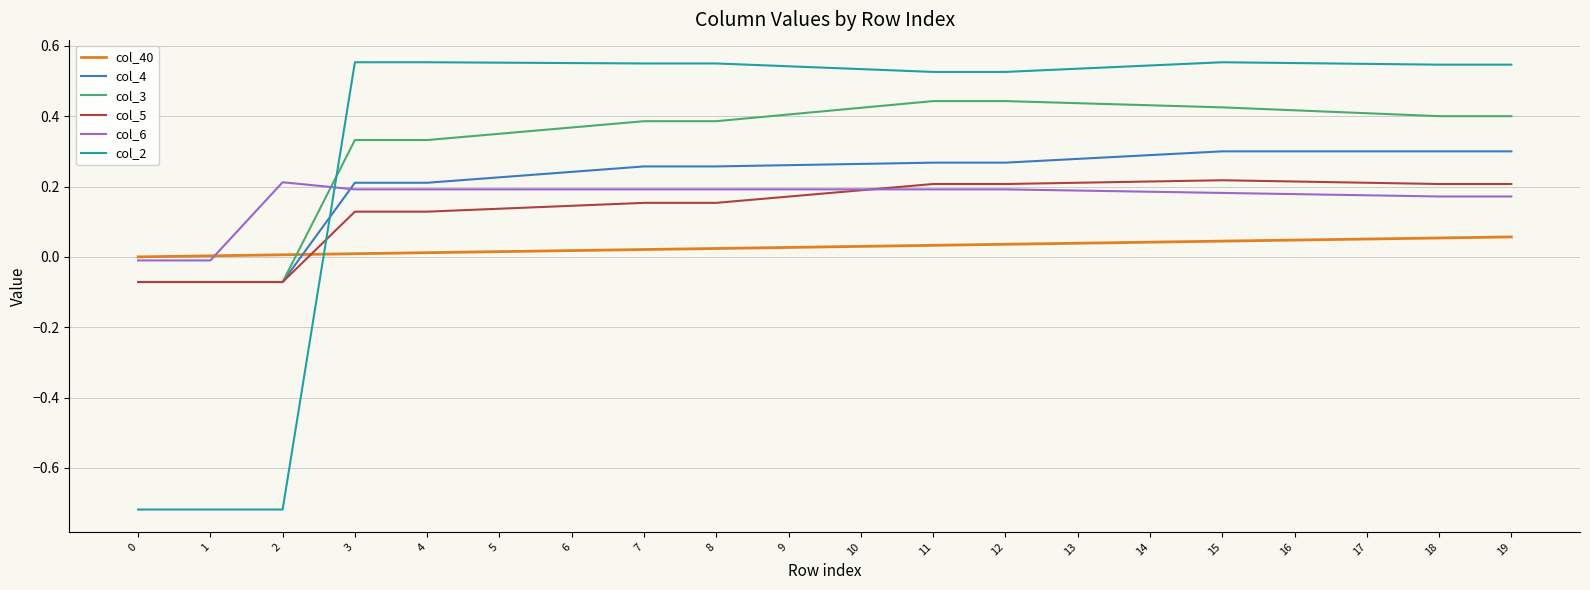

The col_6 series shows 0.1 at 2. True or false?

False